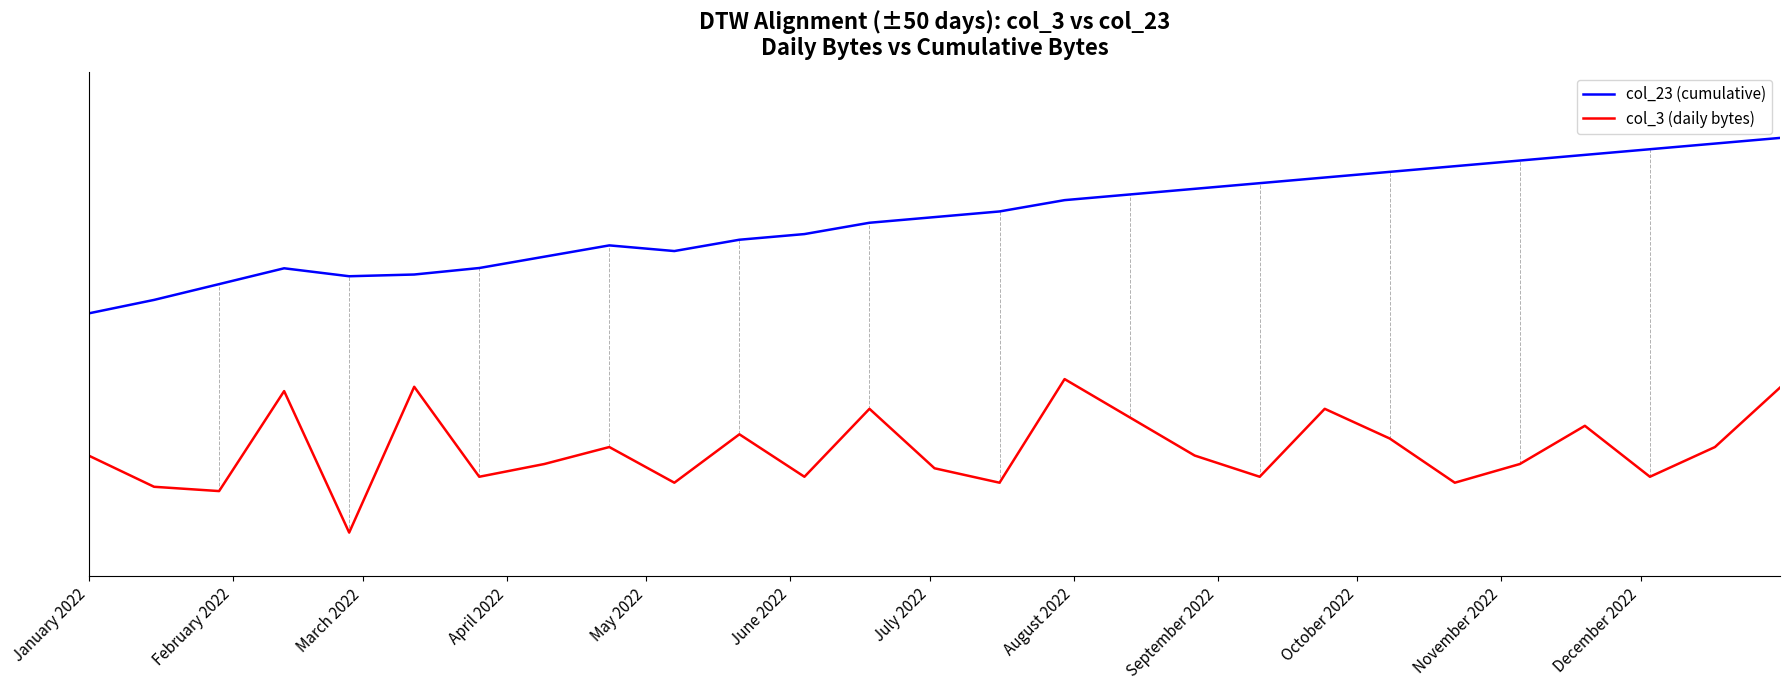

What is the average value of the col_3 (daily bytes) series?

0.2